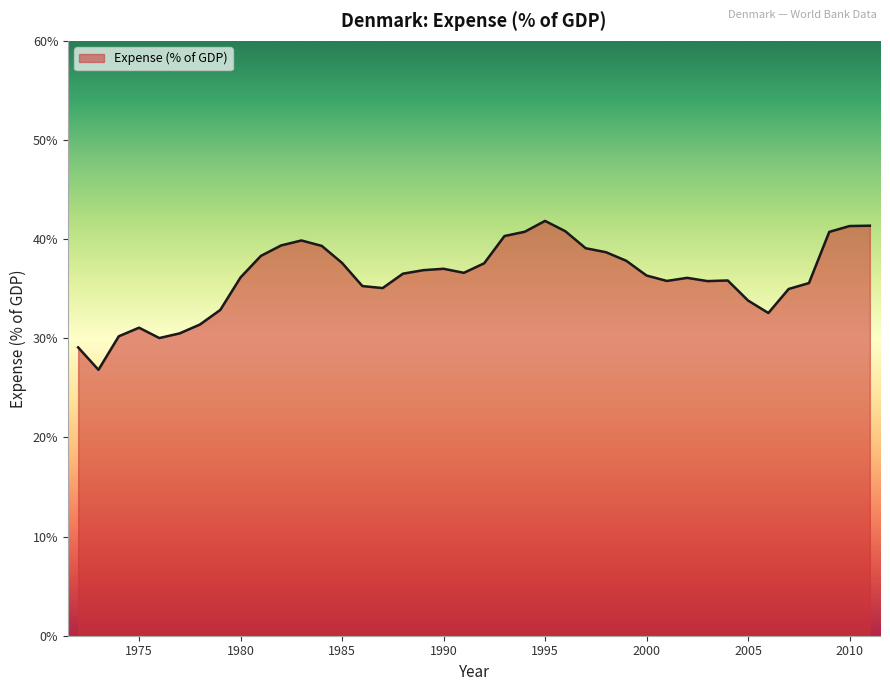

What is the maximum value shown in the chart?

41.8